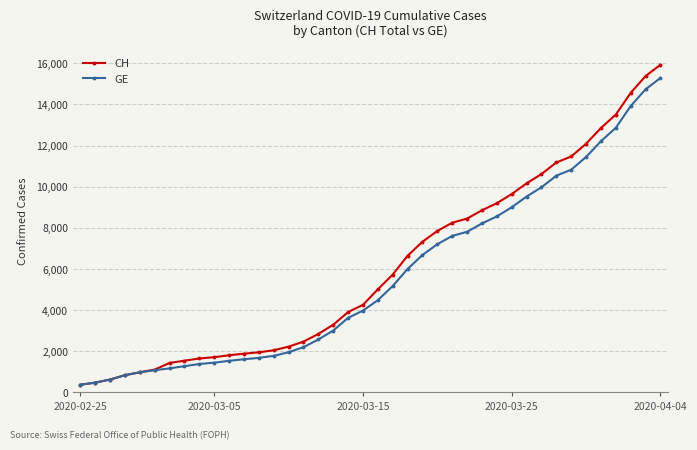

Which series has the widest spread of values?

CH